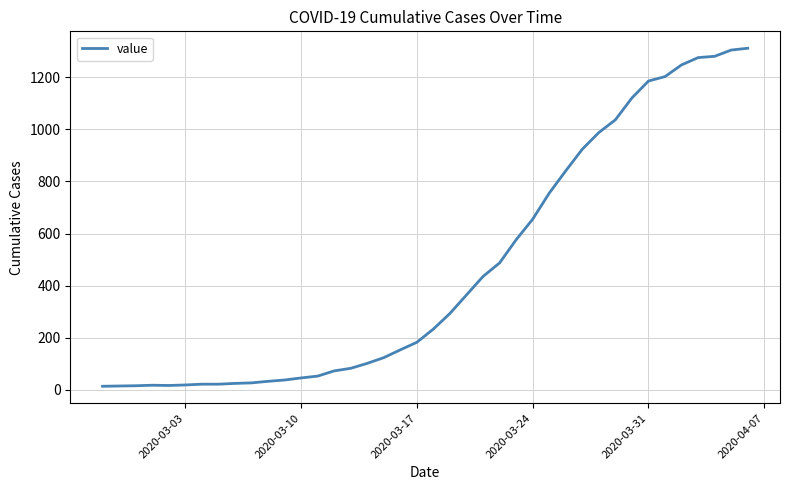

What is the average value?

465